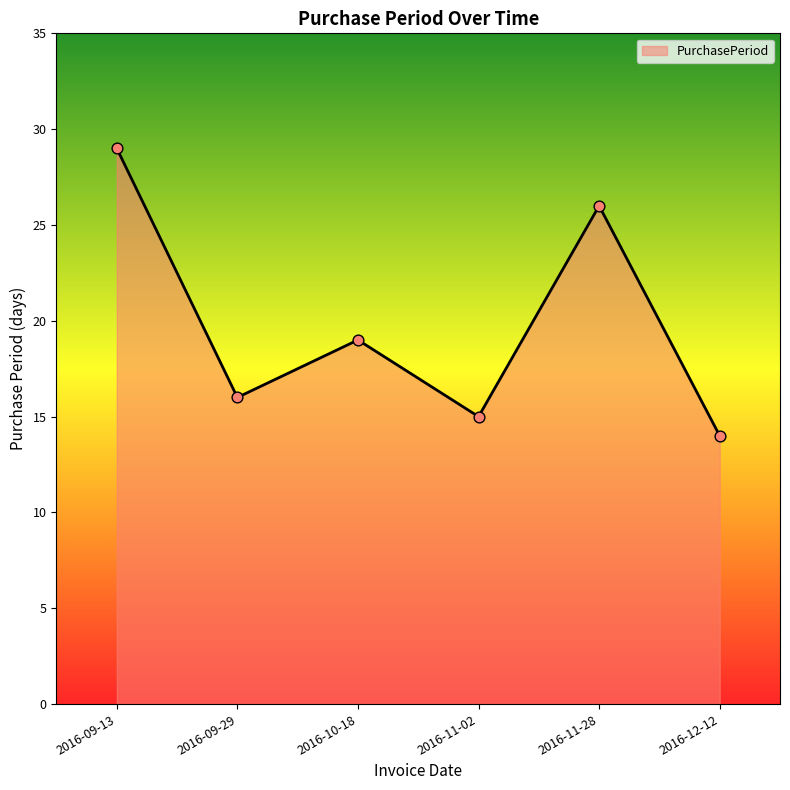

Approximately how many times larger is the value at 2016-09-29 compared to 2016-11-28?

0.6